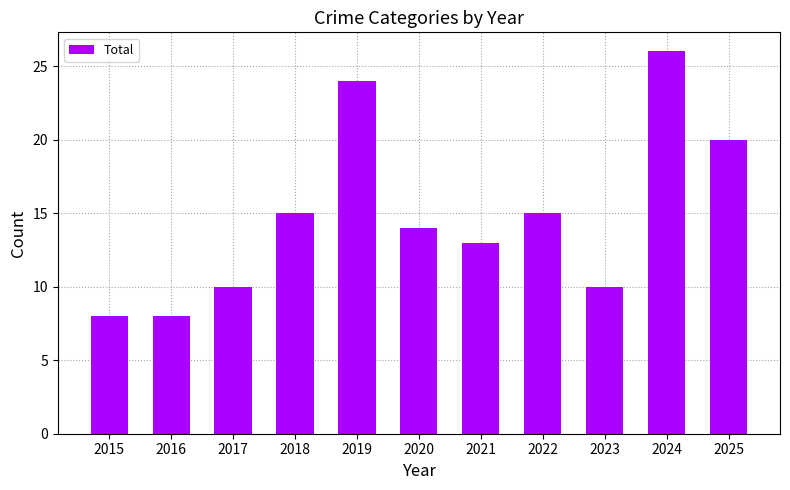

What is the change in value from 2017 to 2024?

+16